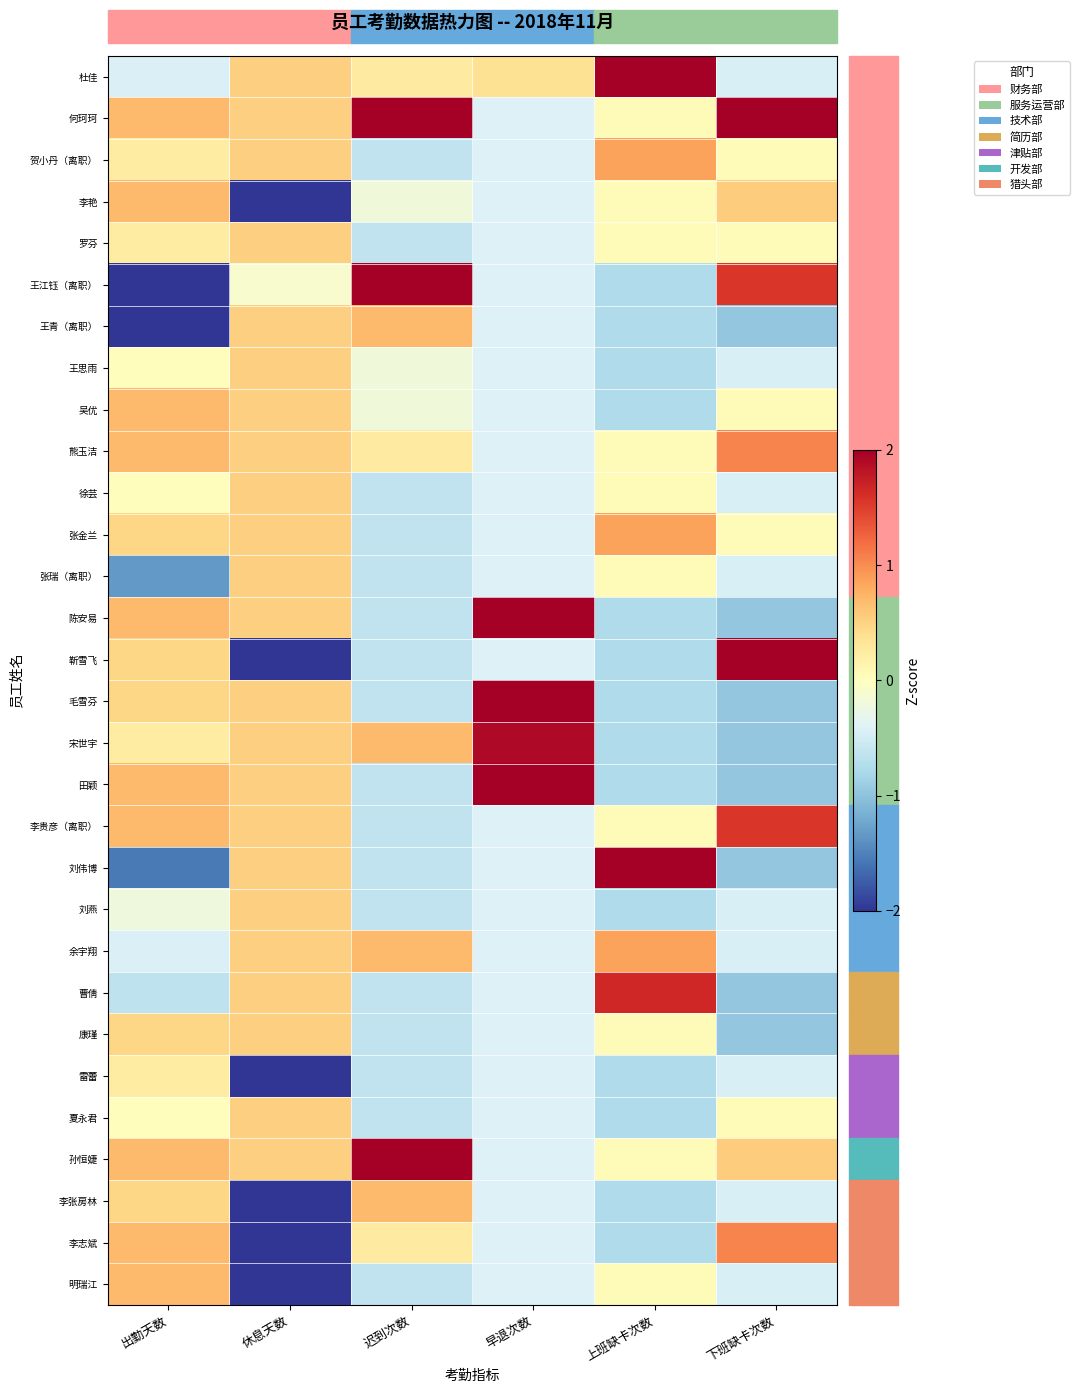

Rank the series by their maximum value, from lowest to highest.

雷蕾, 罗芬, 王思雨, 徐芸, 张瑞（离职）, 刘燕, 康瑾, 夏永君, 王青（离职）, 李张房林, 李艳, 吴优, 明瑞江, 贺小丹（离职）, 张金兰, 余宇翔, 熊玉洁, 李志斌, 李贵彦（离职）, 曹倩, 宋世宇, 王江钰（离职）, 杜佳, 靳雪飞, 陈安易, 毛雪芬, 田颖, 何珂珂, 孙恒婕, 刘伟博